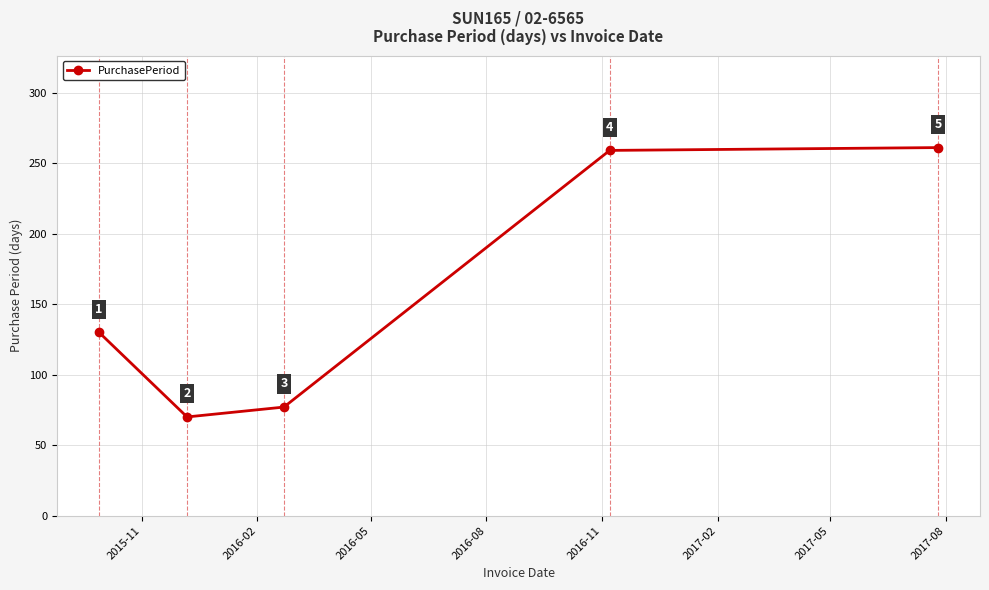

What is the maximum value shown in the chart?

261